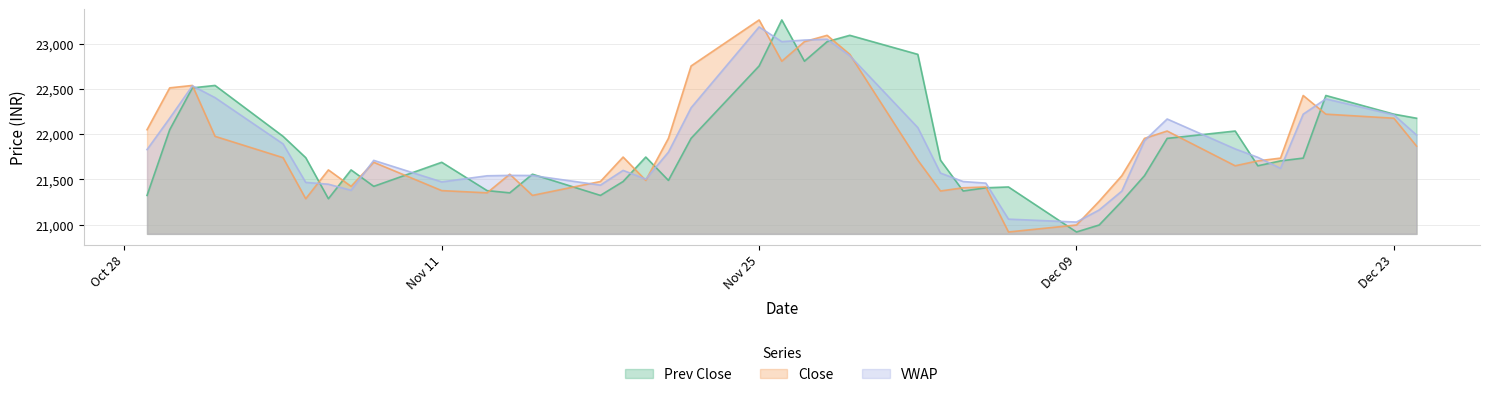

How many data points in VWAP are above 21801?

20